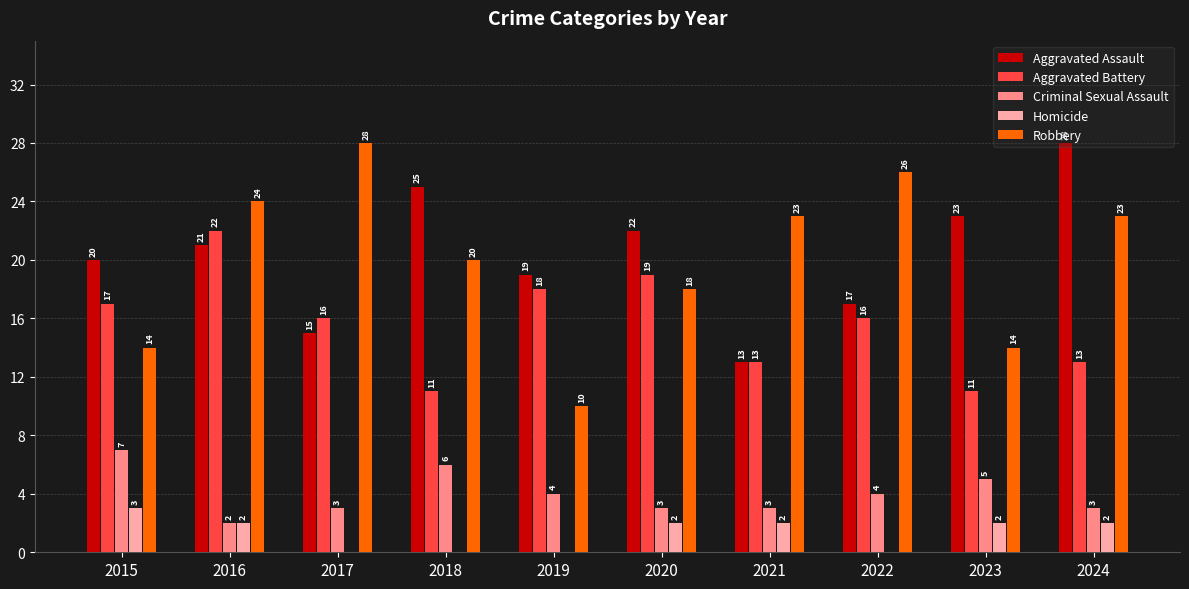

At which category is the sum across all series the highest?

2016